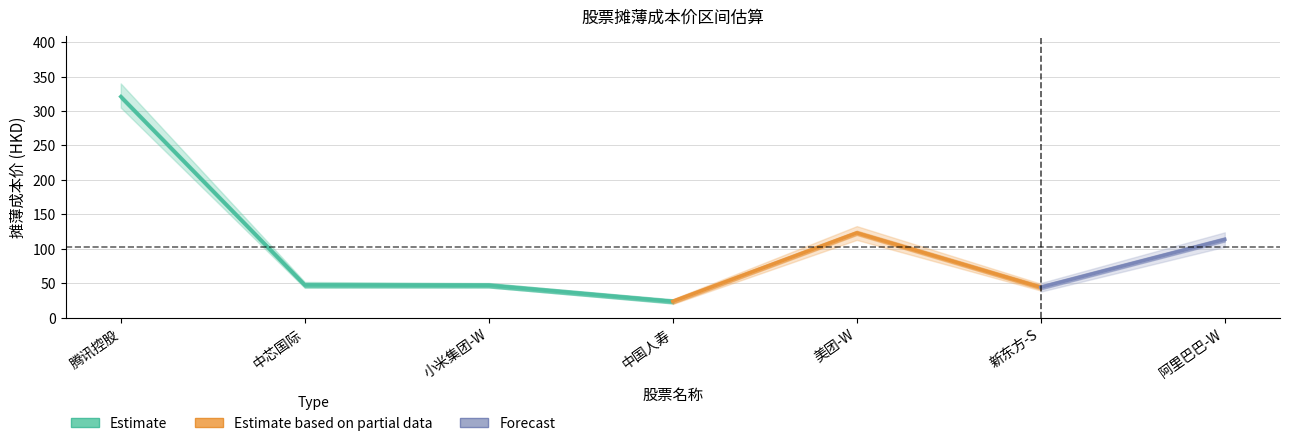

True or false: the data shows 25.4 at 小米集团-W.

False